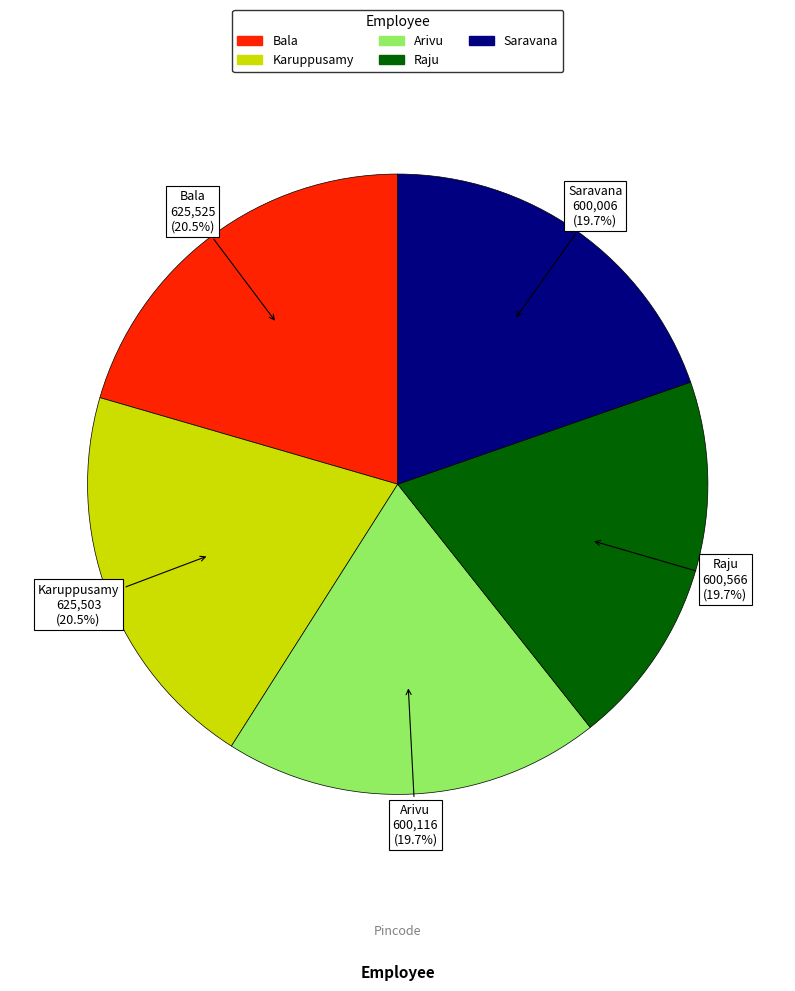

Approximately how many times larger is the value at Raju compared to Bala?

1.0